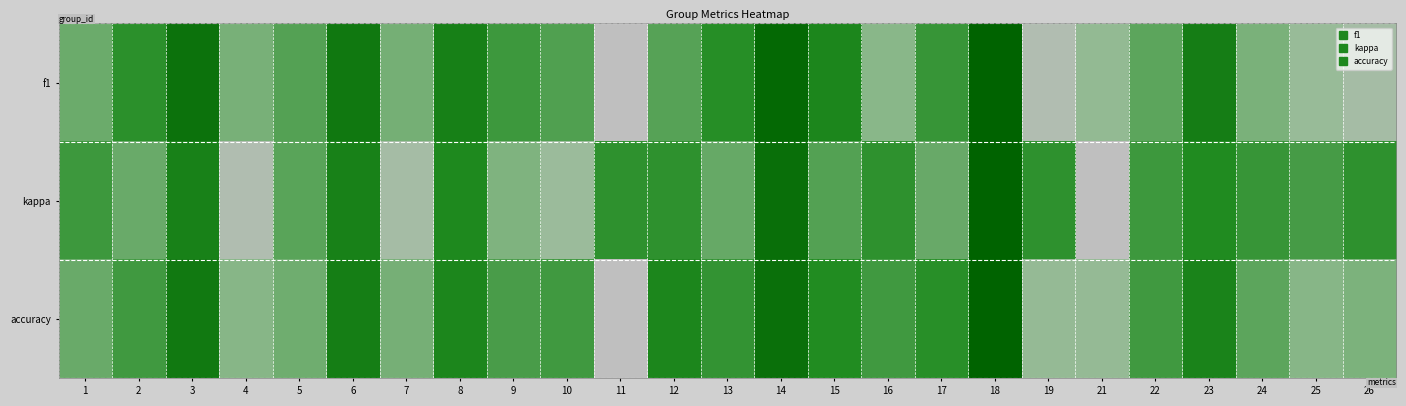

List the series in order of their peak value, highest first.

f1, kappa, accuracy